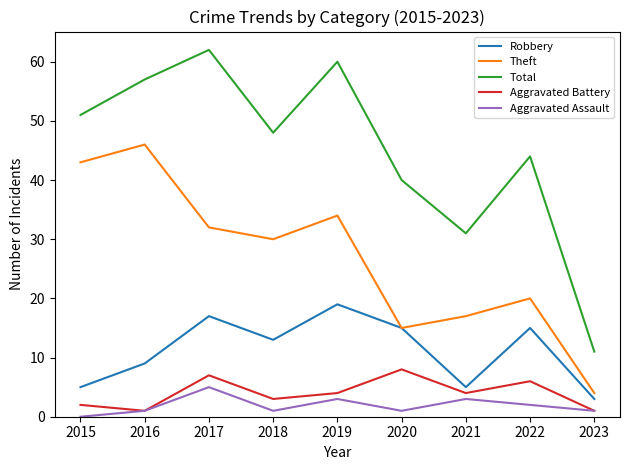

At which category is the sum across all series the highest?

2017